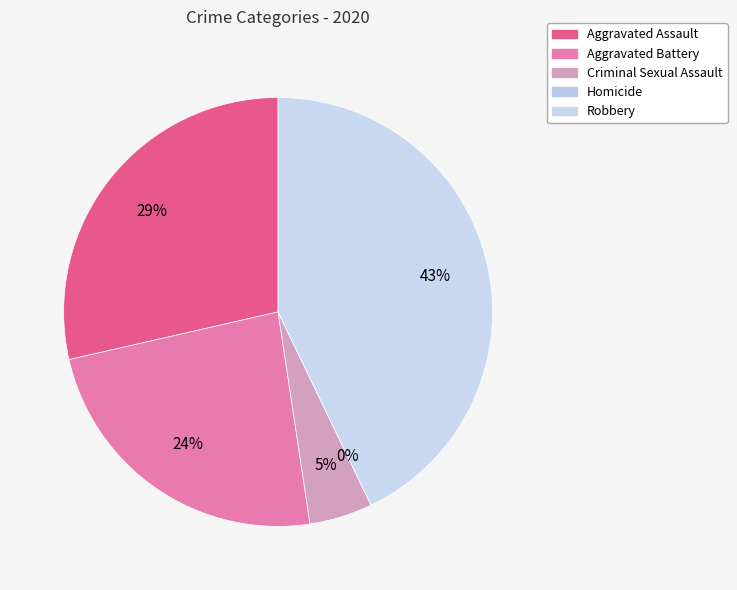

Rank the categories by value from lowest to highest.

Homicide, Criminal Sexual Assault, Aggravated Battery, Aggravated Assault, Robbery